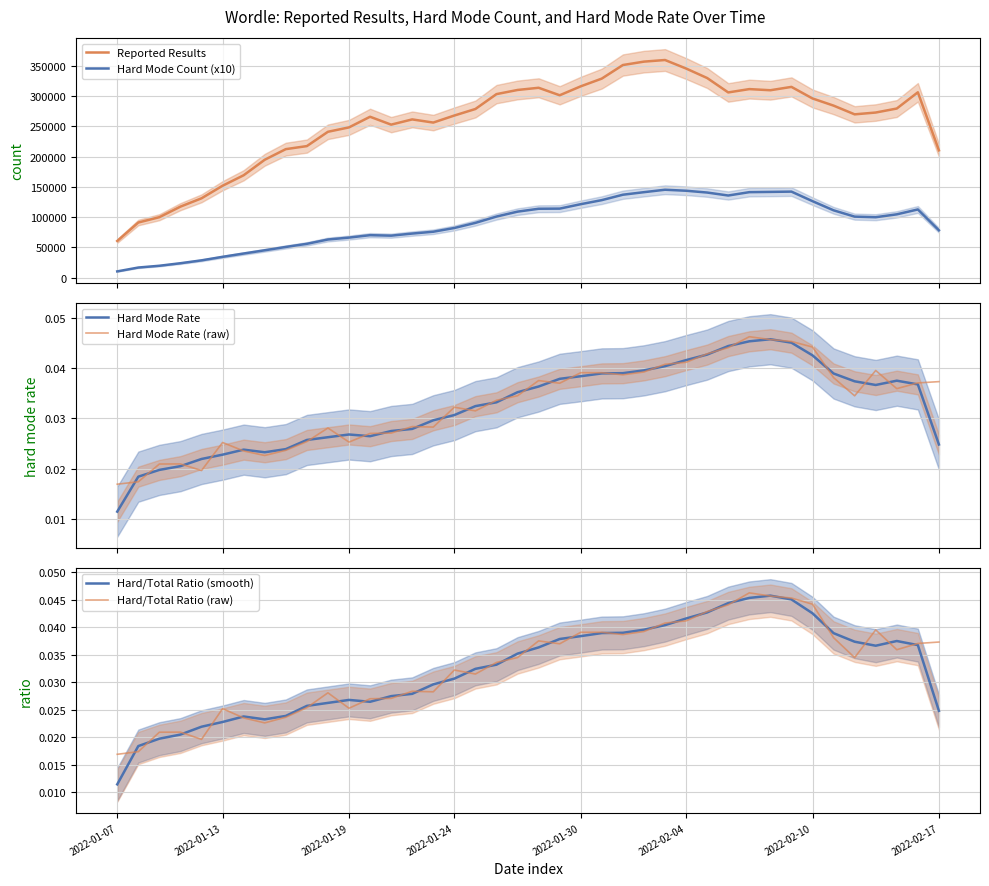

List the series in order of their peak value, lowest first.

Hard Mode Rate, Hard/Total Ratio (smooth), Hard Mode Rate (raw), Hard/Total Ratio (raw), Hard Mode Count (x10), Reported Results